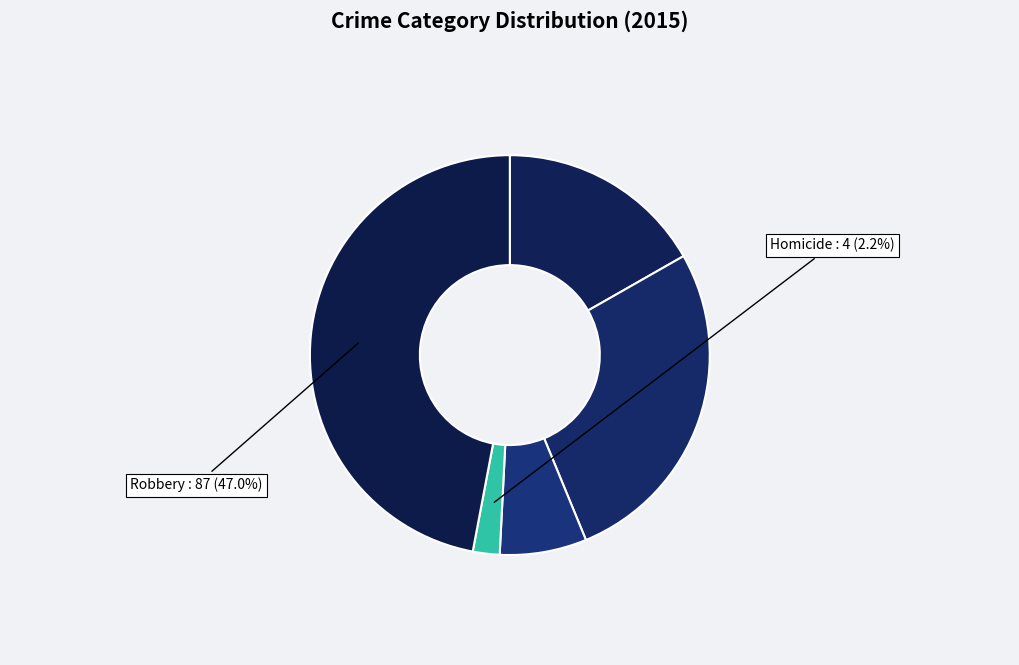

How many segments does this pie chart have?

5